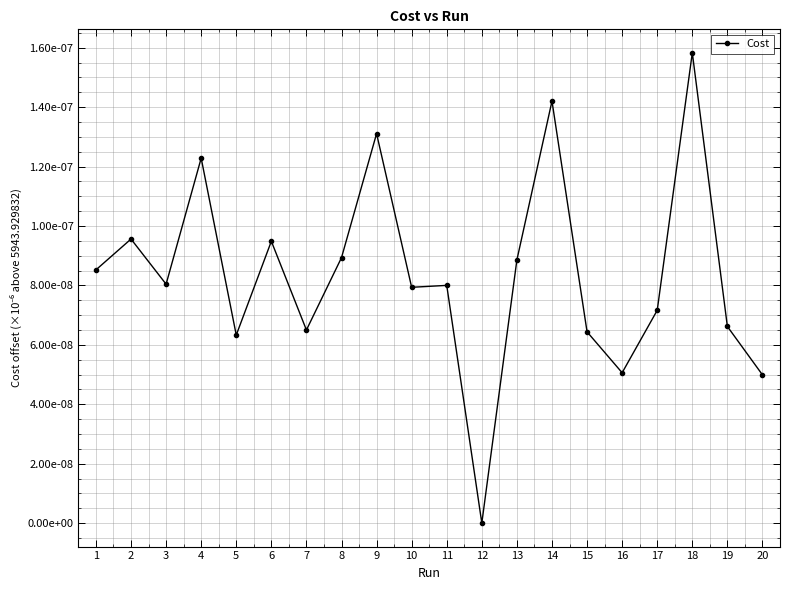

The value at 4 is 0.0. True or false?

True